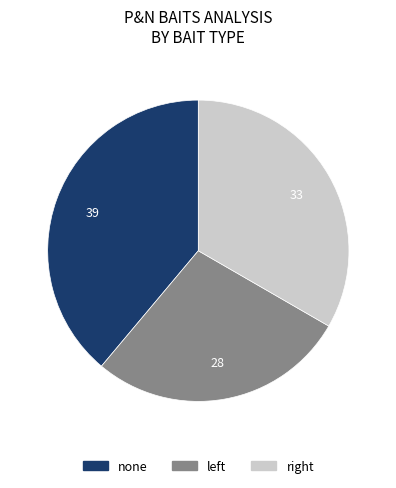

Is there a majority slice in this chart?

No